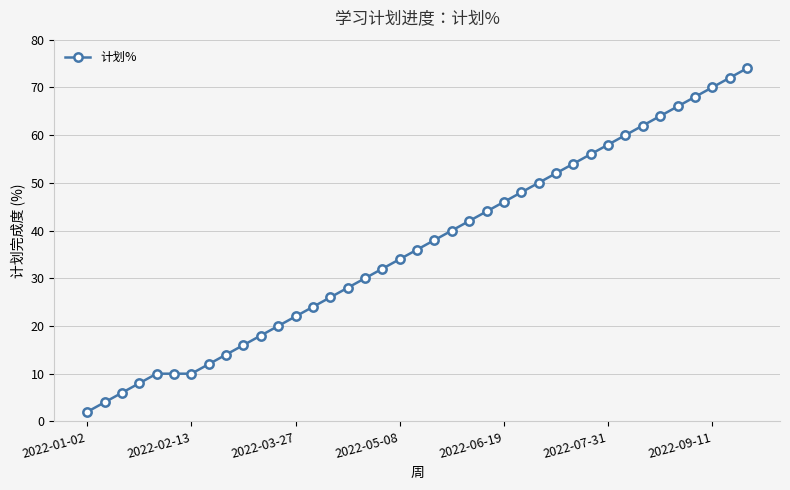

What is the value of the 36th point from the left?

68